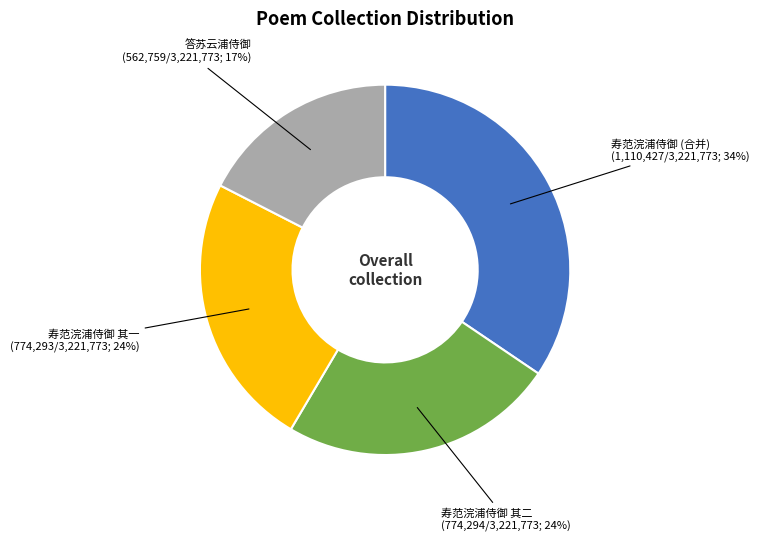

Is there a majority slice in this chart?

No